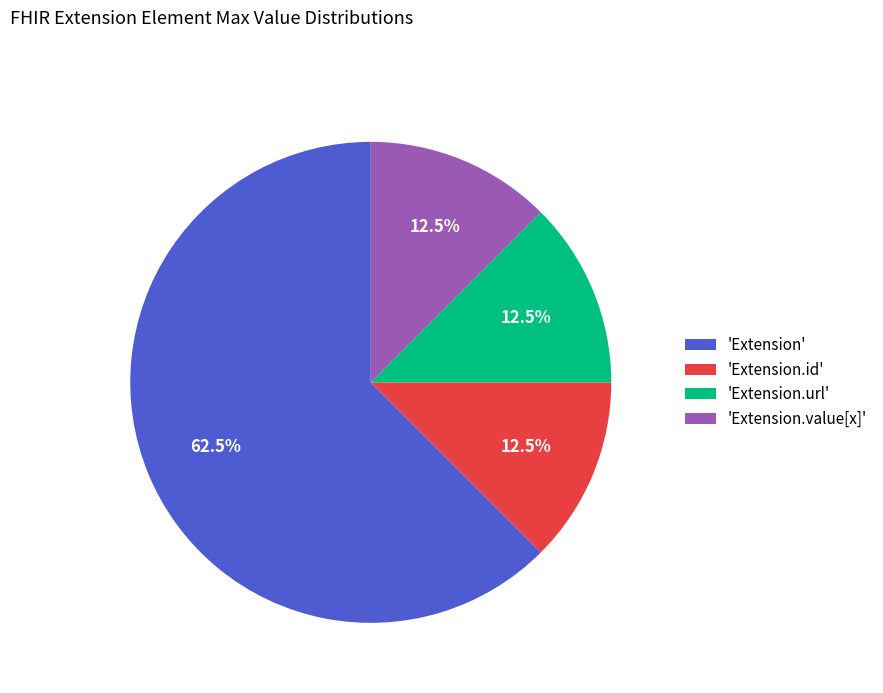

What percentage is NOT represented by 'Extension.value[x]'?

87.5%